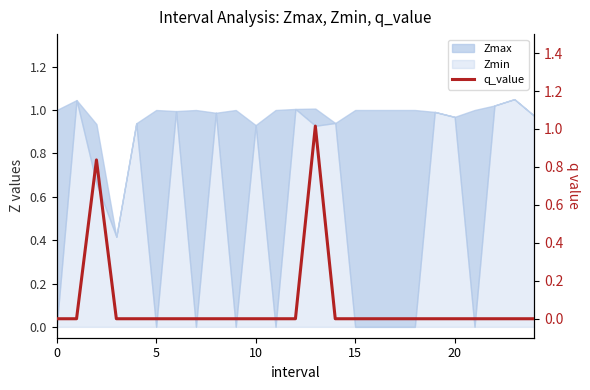

How many lines are shown in the chart?

1